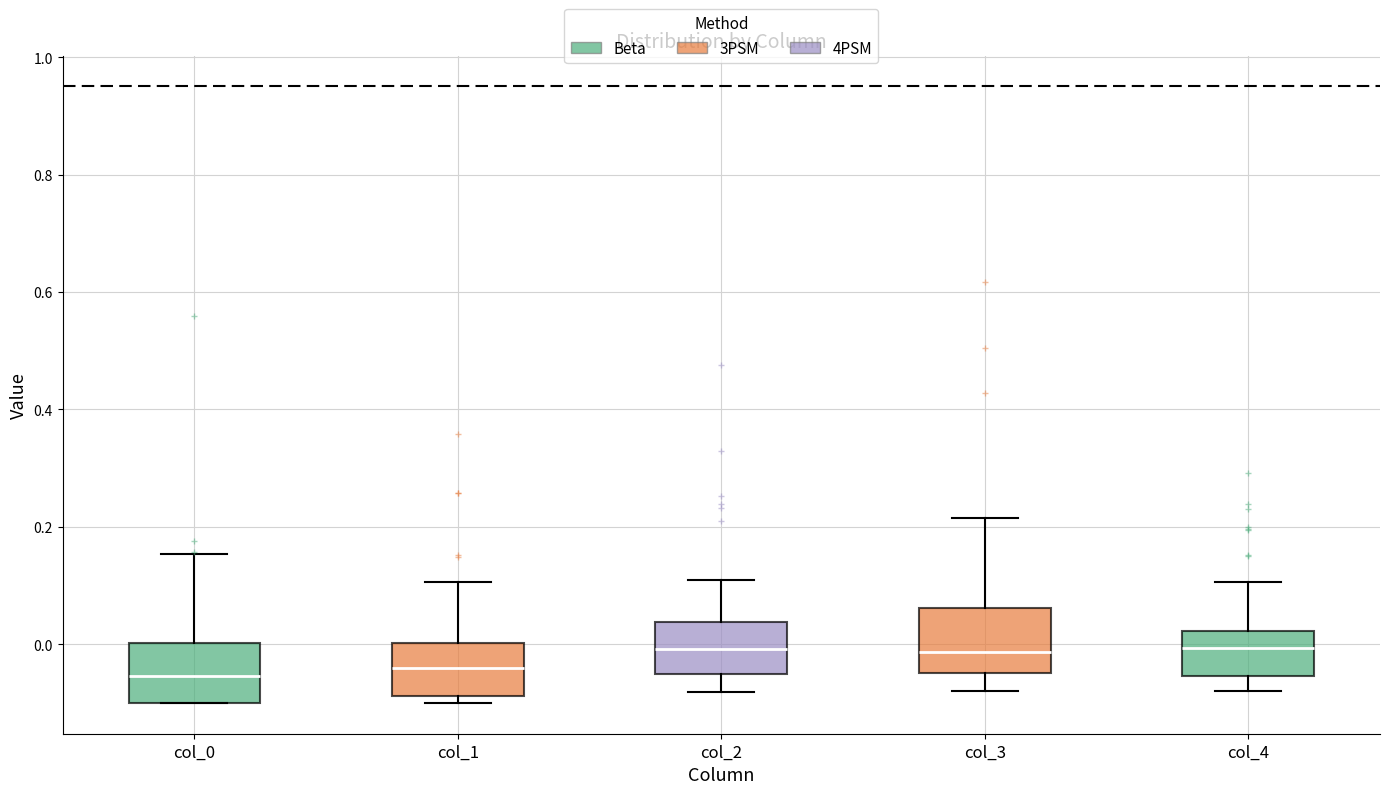

Reading left to right, transcribe this box plot: for each box, give where its median line is, the range the box spans, and where its two whiskers end, as read against the y-axis. The values are not printed on the chart, so give them approximately, as read against the axis.

col_0: median -0.06, box -0.10 to 0.00, whiskers -0.10 to 0.16
col_1: median -0.04, box -0.08 to 0.00, whiskers -0.10 to 0.10
col_2: median 0.00, box -0.06 to 0.04, whiskers -0.08 to 0.10
col_3: median -0.02, box -0.04 to 0.06, whiskers -0.08 to 0.22
col_4: median 0.00, box -0.06 to 0.02, whiskers -0.08 to 0.10